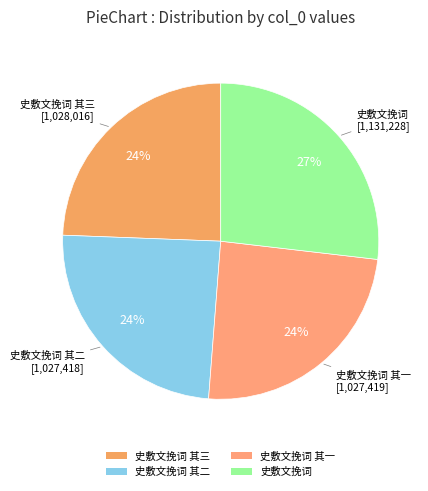

Which category has the biggest portion of the pie?

史敷文挽词